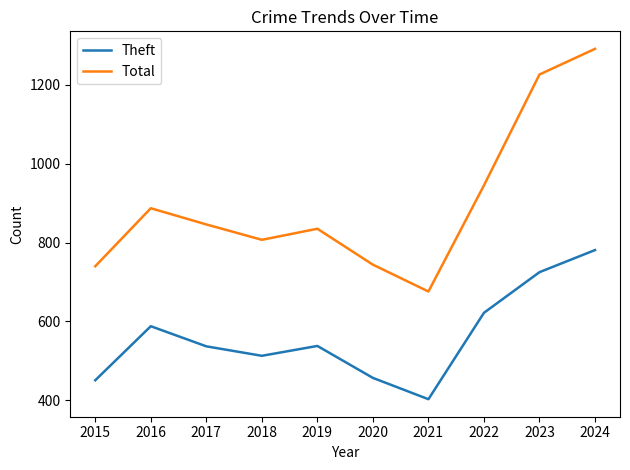

True or false: Theft has a value of 588 at 2016.

True